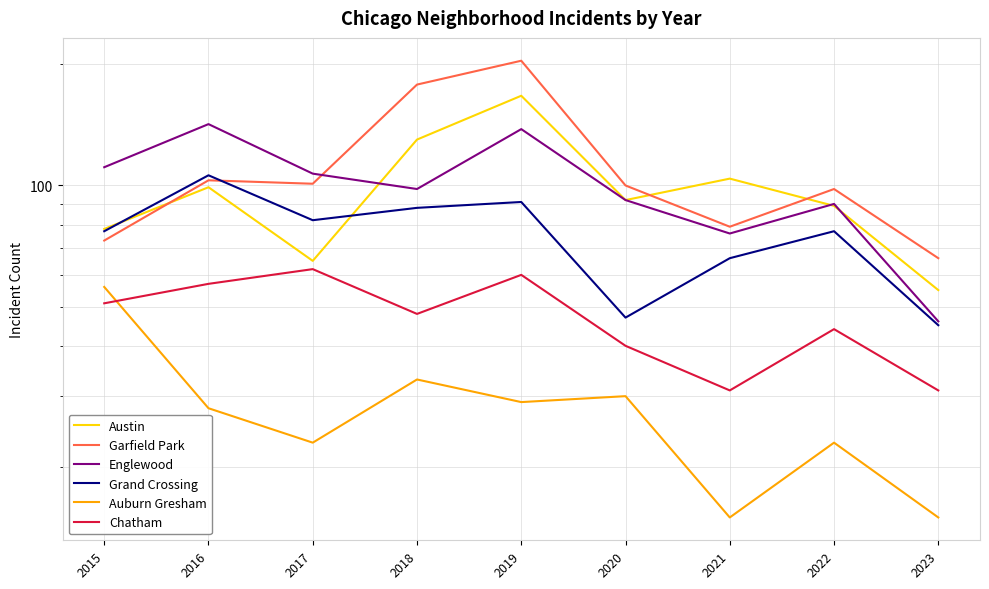

True or false: Chatham and Englewood intersect in this chart.

False